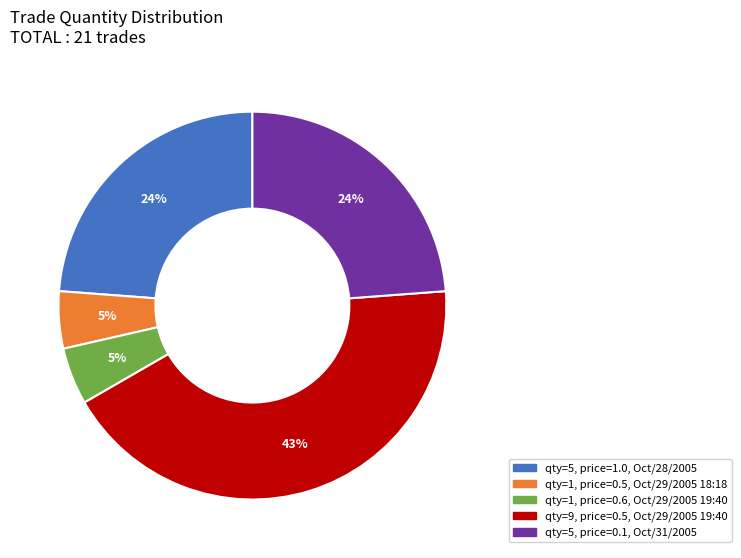

To the nearest percent, what is the average slice percentage?

20%